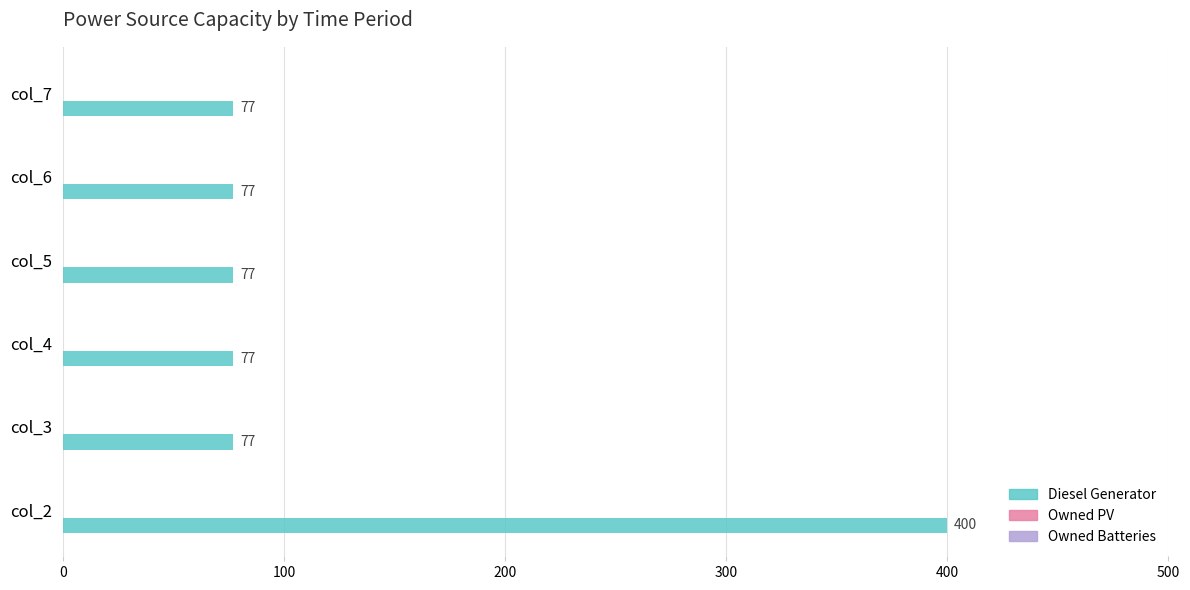

Is it true that the value at col_4 is 138?

False